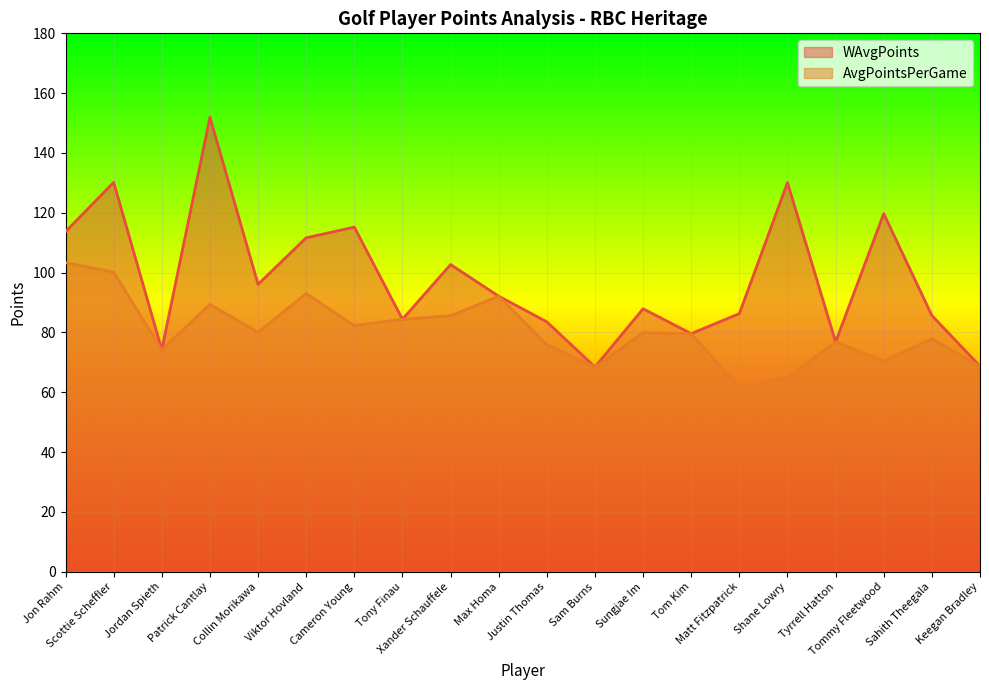

At which label is AvgPointsPerGame closest to 82?

Cameron Young